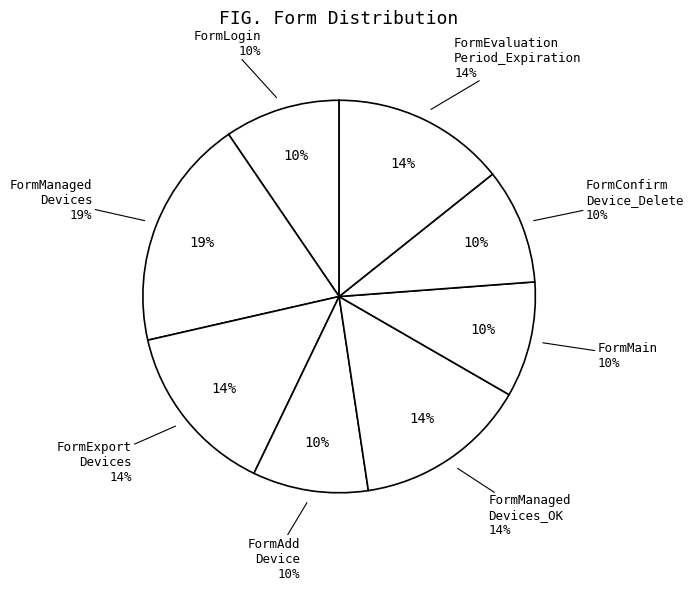

The FormEvaluation_Period_Expiration slice represents 8% of the pie. True or false?

False